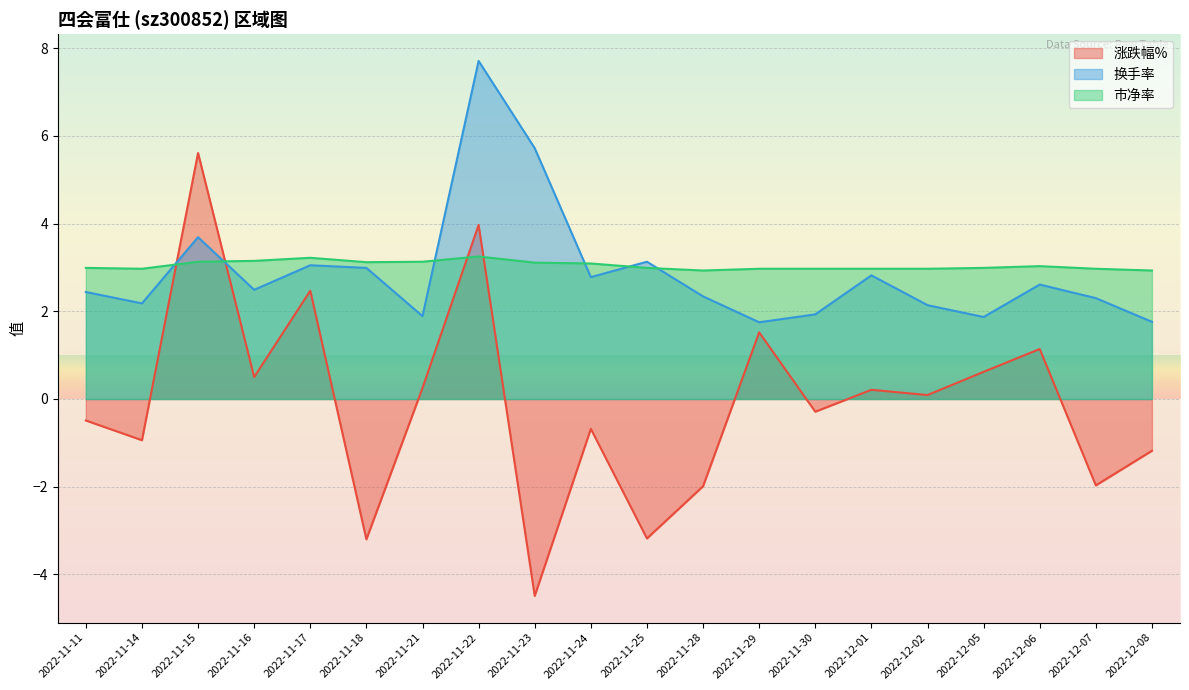

Rank the series at 2022-11-11 from highest to lowest value.

市净率, 换手率, 涨跌幅%